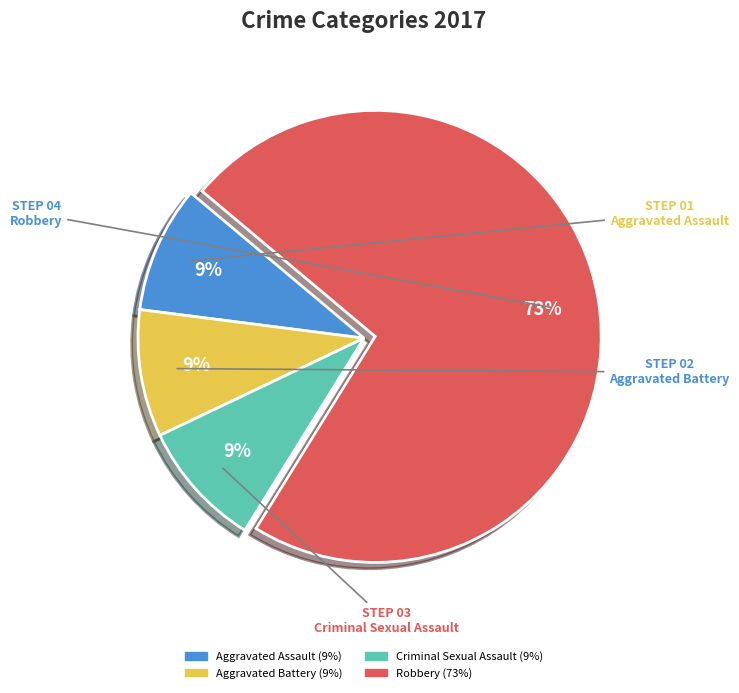

True or false: Robbery accounts for 63% of the total.

False